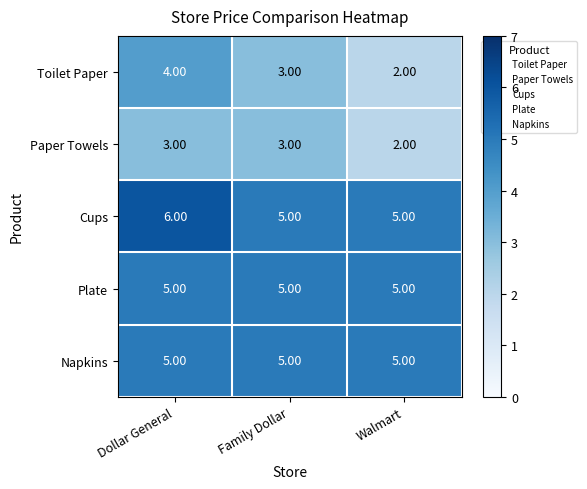

What is the smallest value displayed?

2